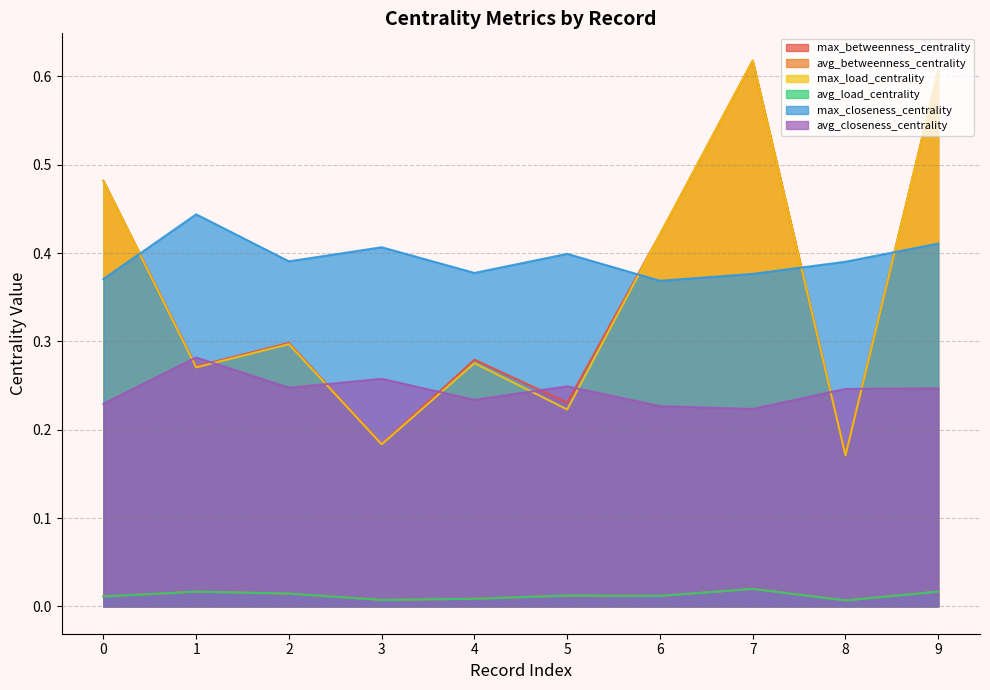

Where is the first local minimum for max_betweenness_centrality?

1